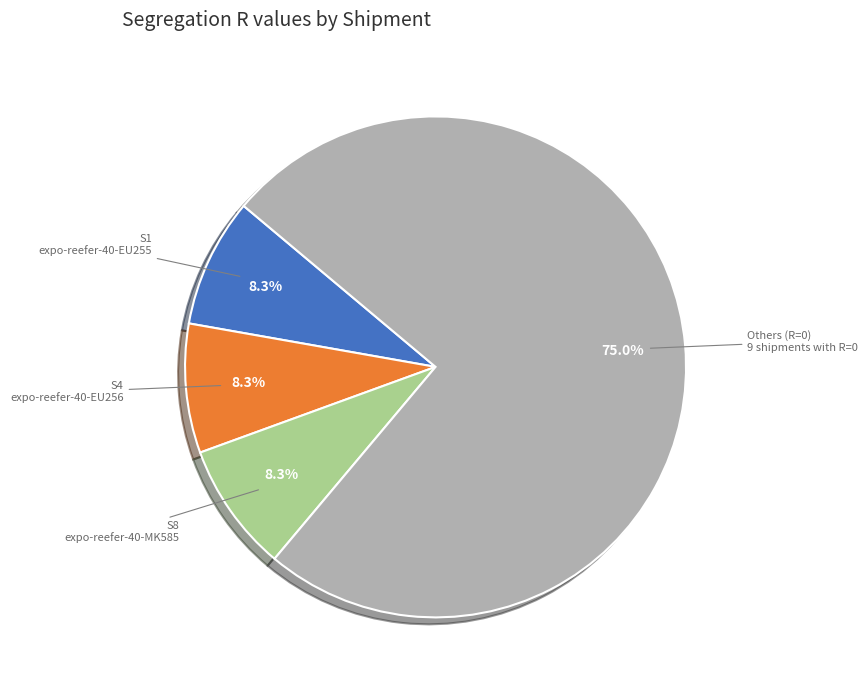

How many segments does this pie chart have?

4